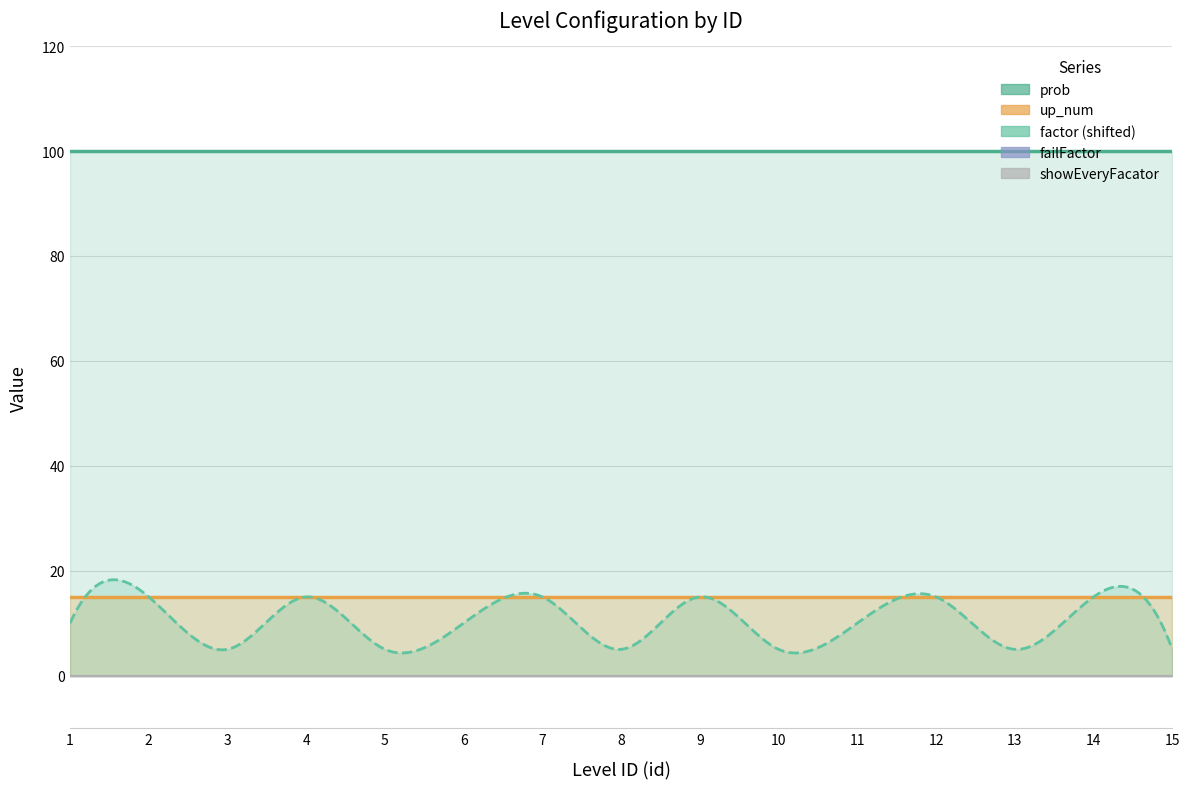

Is it true that up_num equals 25 at 10?

False